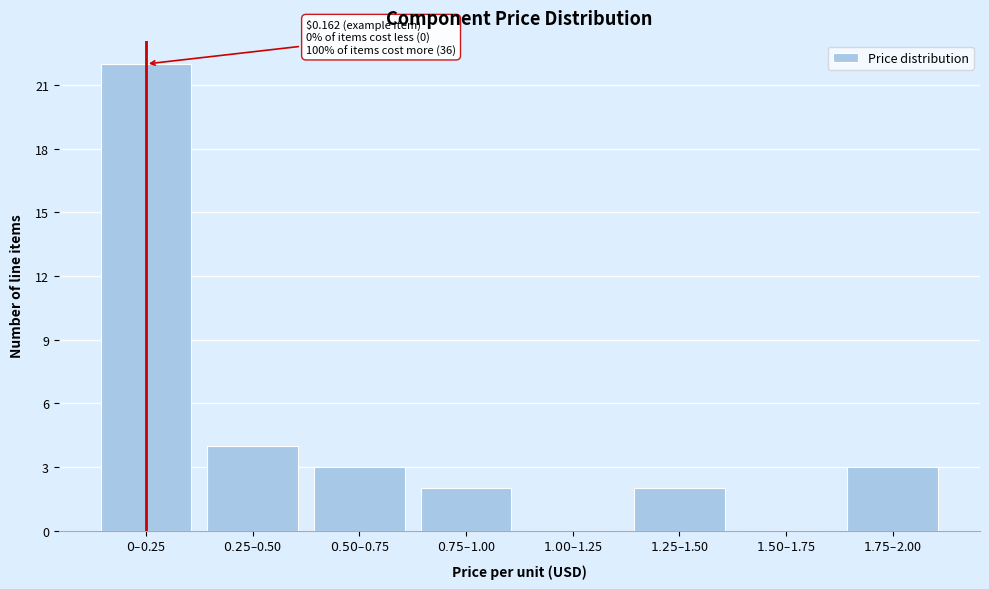

What is the maximum value shown in the chart?

22